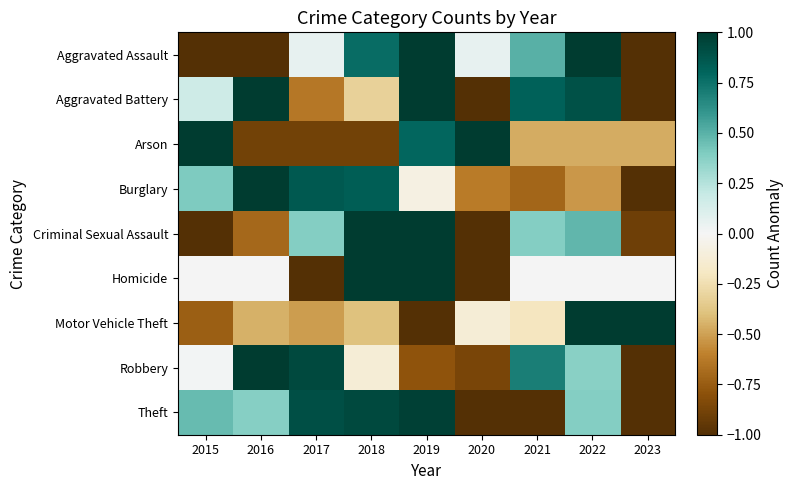

Between 2017 and 2020, which is larger?

2017